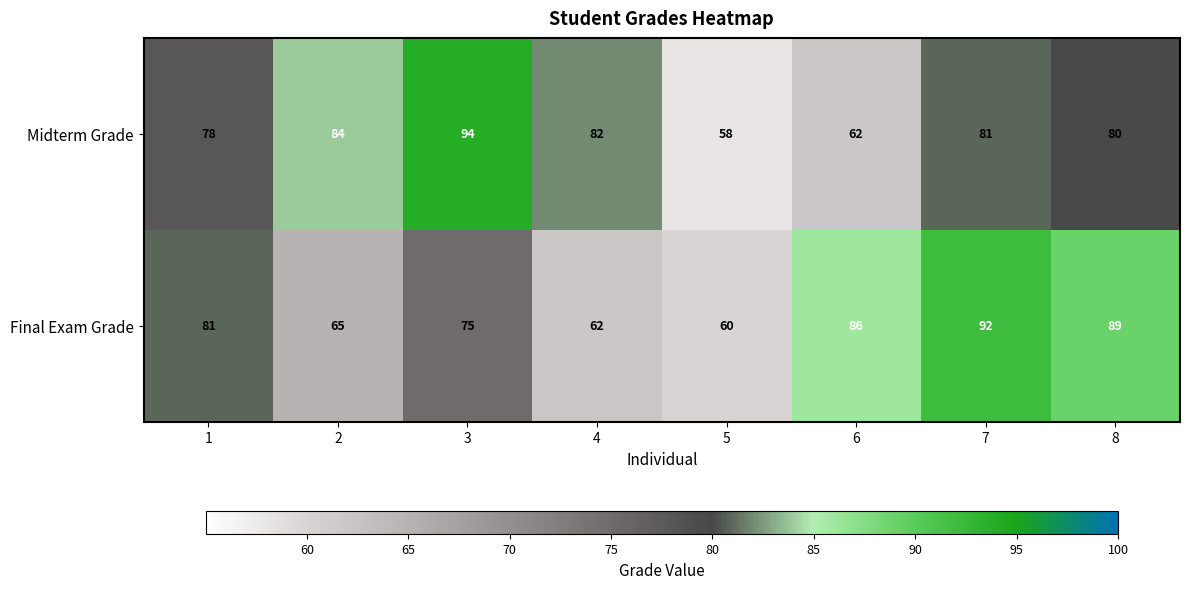

Between 4 and 5, which series saw the biggest shift?

Midterm Grade